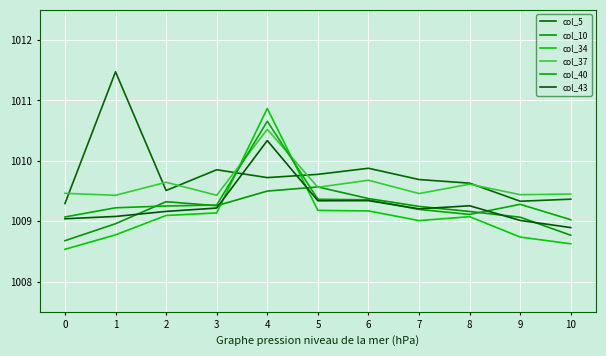

What is the value of the col_10 point at the 5th from the left?

1009.5